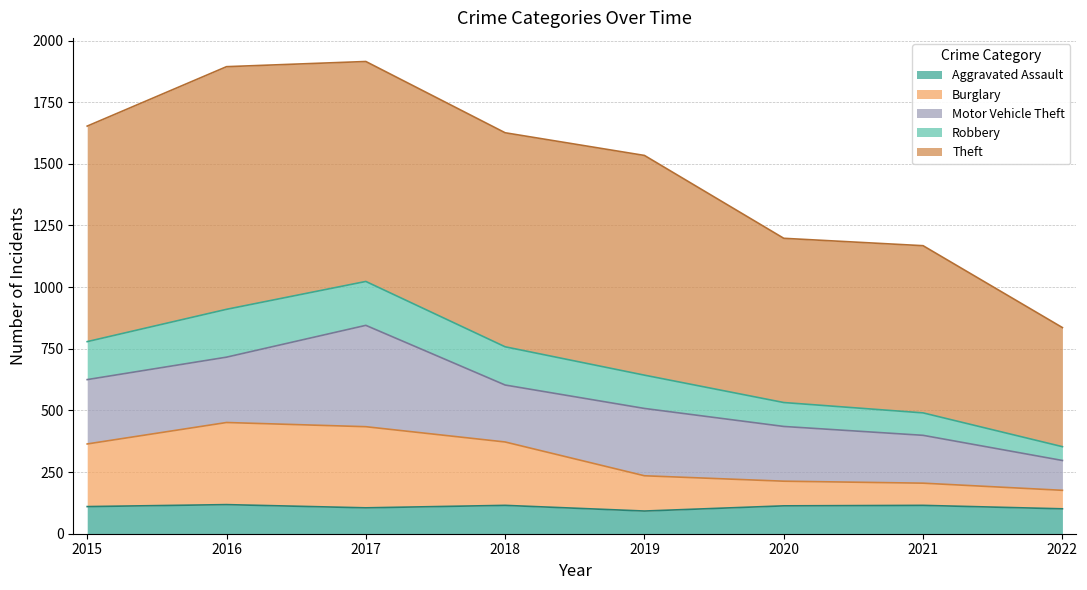

What is the total value across all series at 2021?

1168